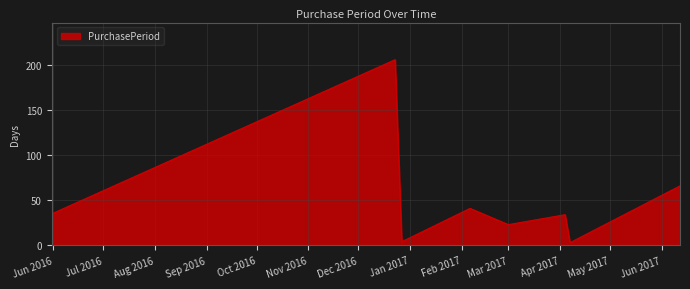

How many interior local valleys (lower than both neighbors) does the data have?

3